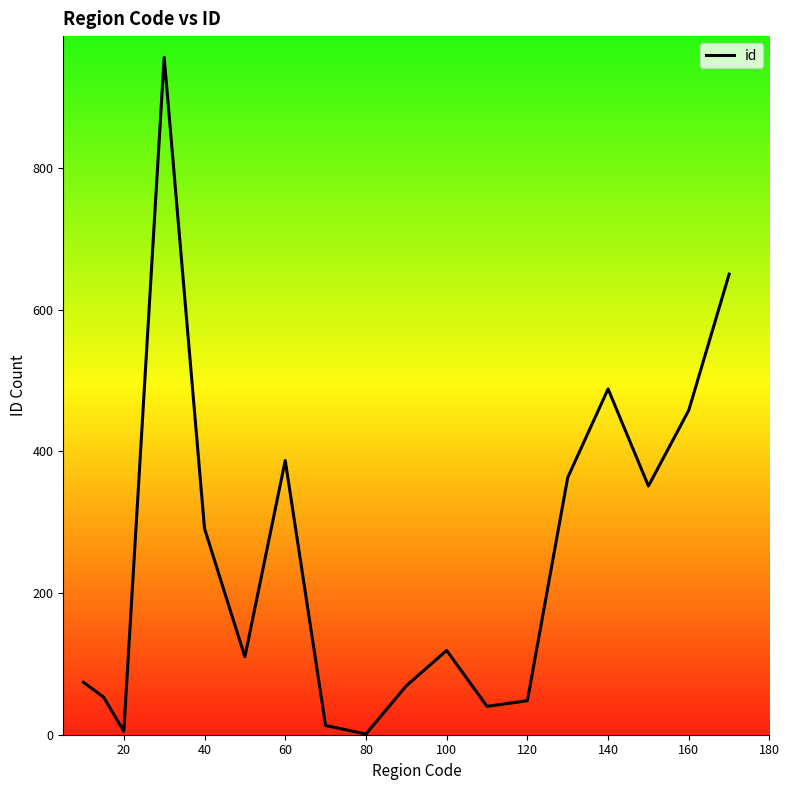

What is the maximum value shown in the chart?

956